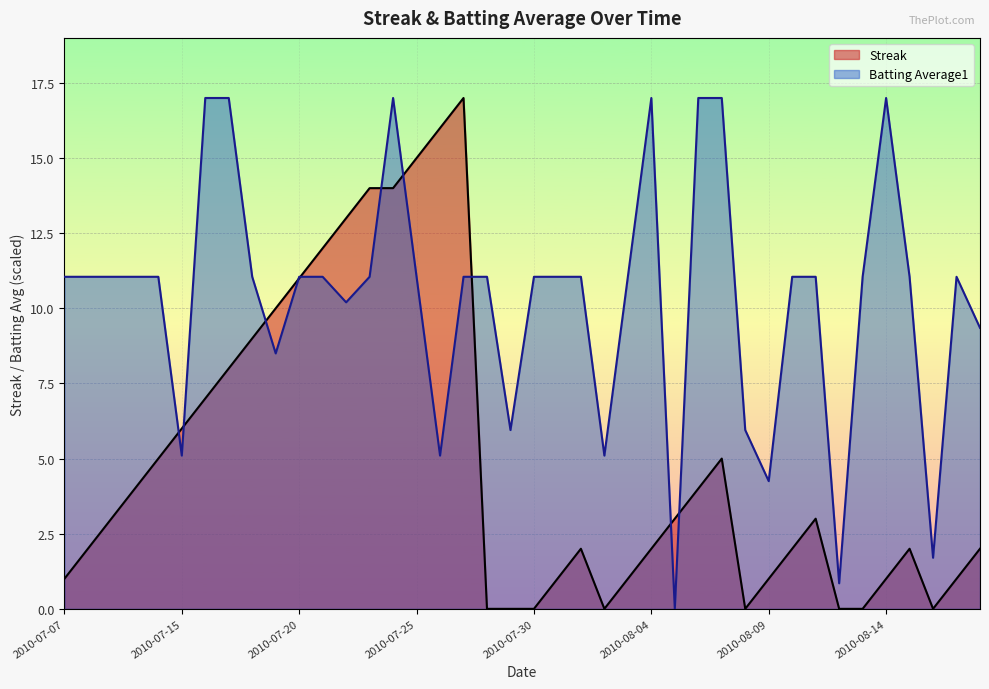

Which series changed the most between 2010-07-25 and 2010-08-05?

Streak